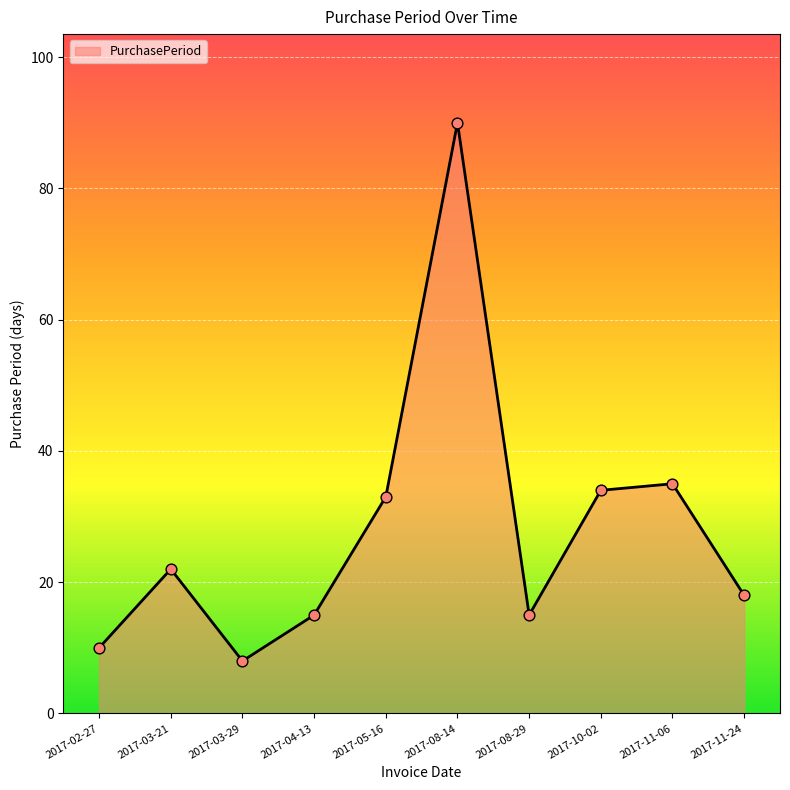

Between 2017-05-16 and 2017-02-27, which is larger?

2017-05-16